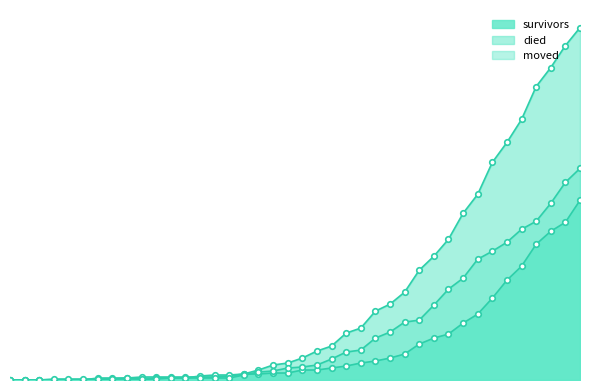

Is it true that died equals 38 at 2020-03-18?

False